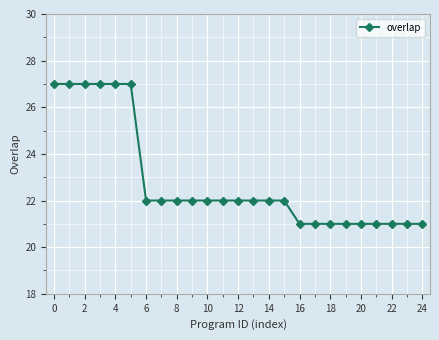

What is the value of the 2nd point from the left?

27